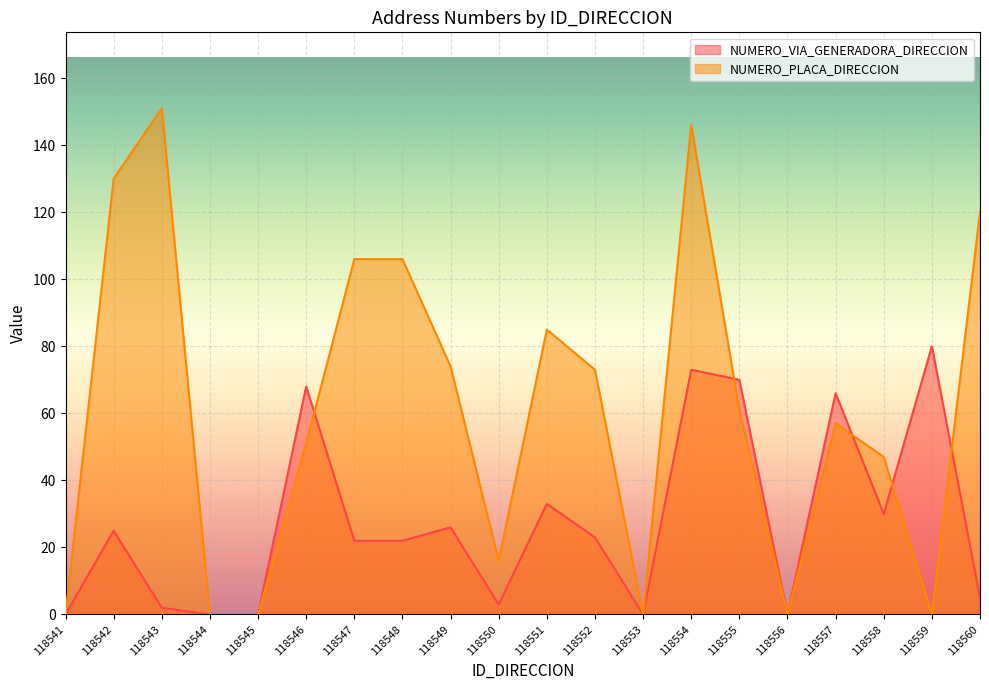

After their last crossing, which series has the higher values: NUMERO_PLACA_DIRECCION or NUMERO_VIA_GENERADORA_DIRECCION?

NUMERO_PLACA_DIRECCION